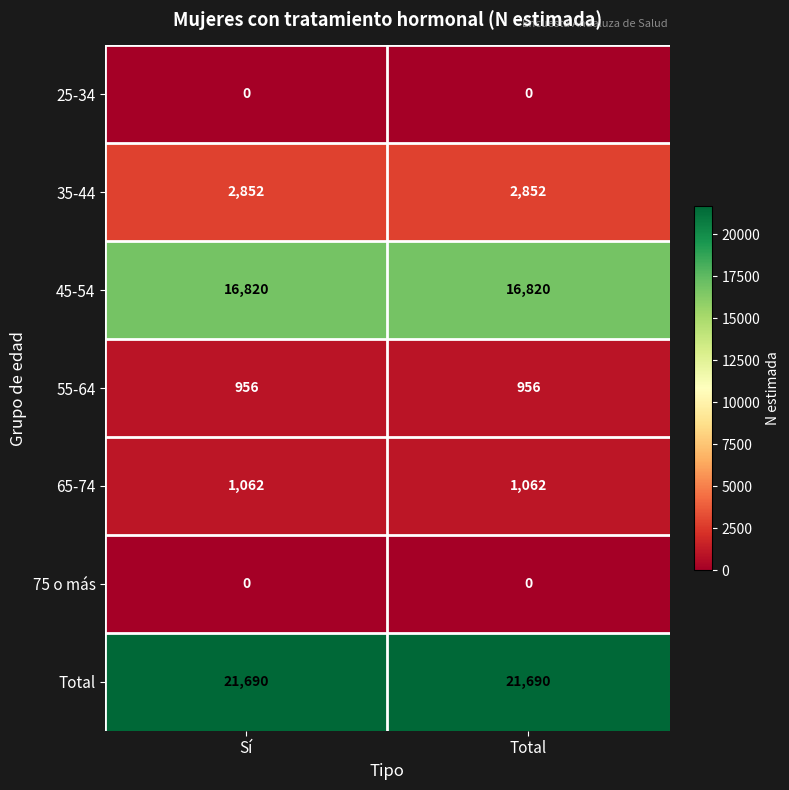

Reading right to left, transcribe all the data shown in this chart.

25-34: 0	0
35-44: 2852	2852
45-54: 16820	16820
55-64: 956	956
65-74: 1062	1062
75 o más: 0	0
Total: 21690	21690